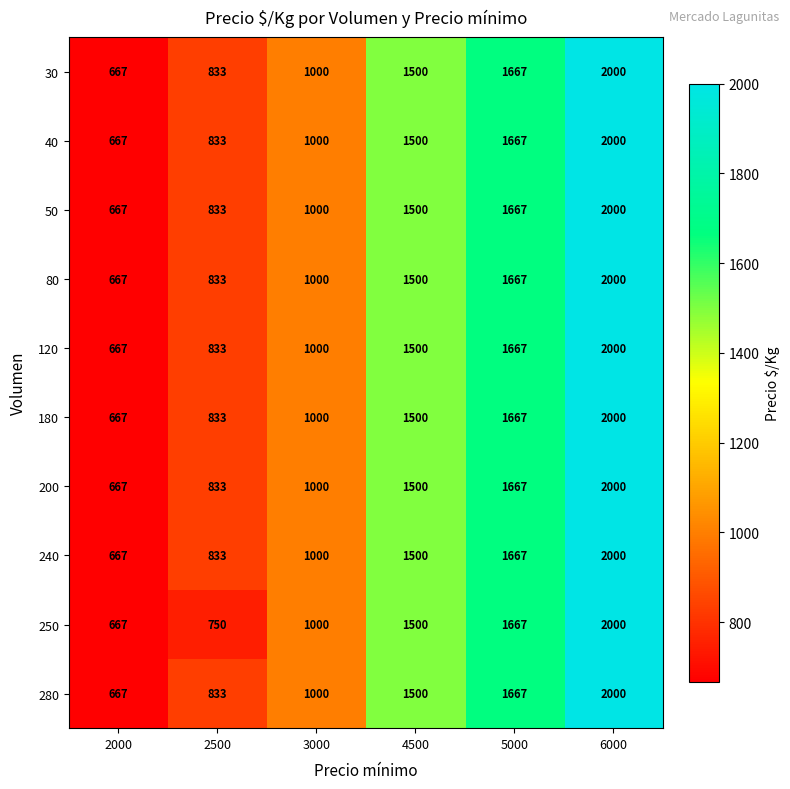

Which series changed the most between 2500 and 5000?

250